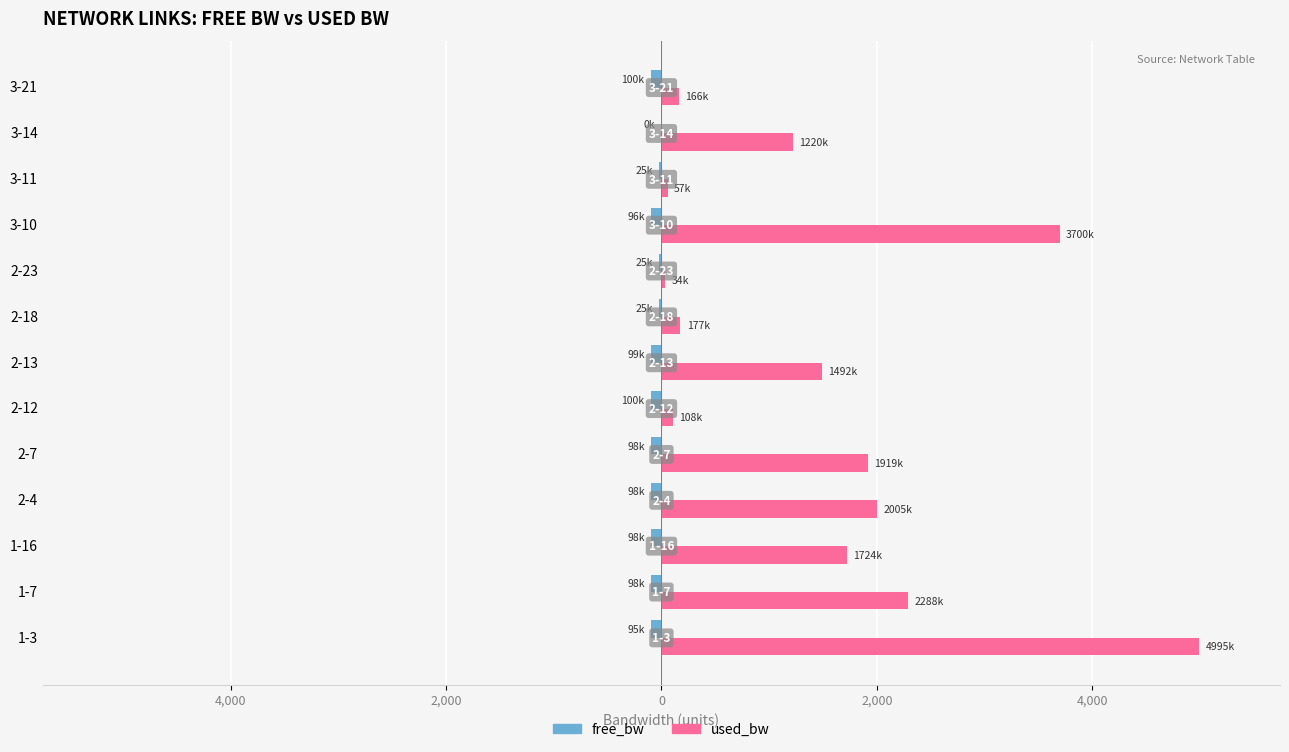

What is the minimum value shown in the chart?

-99.9